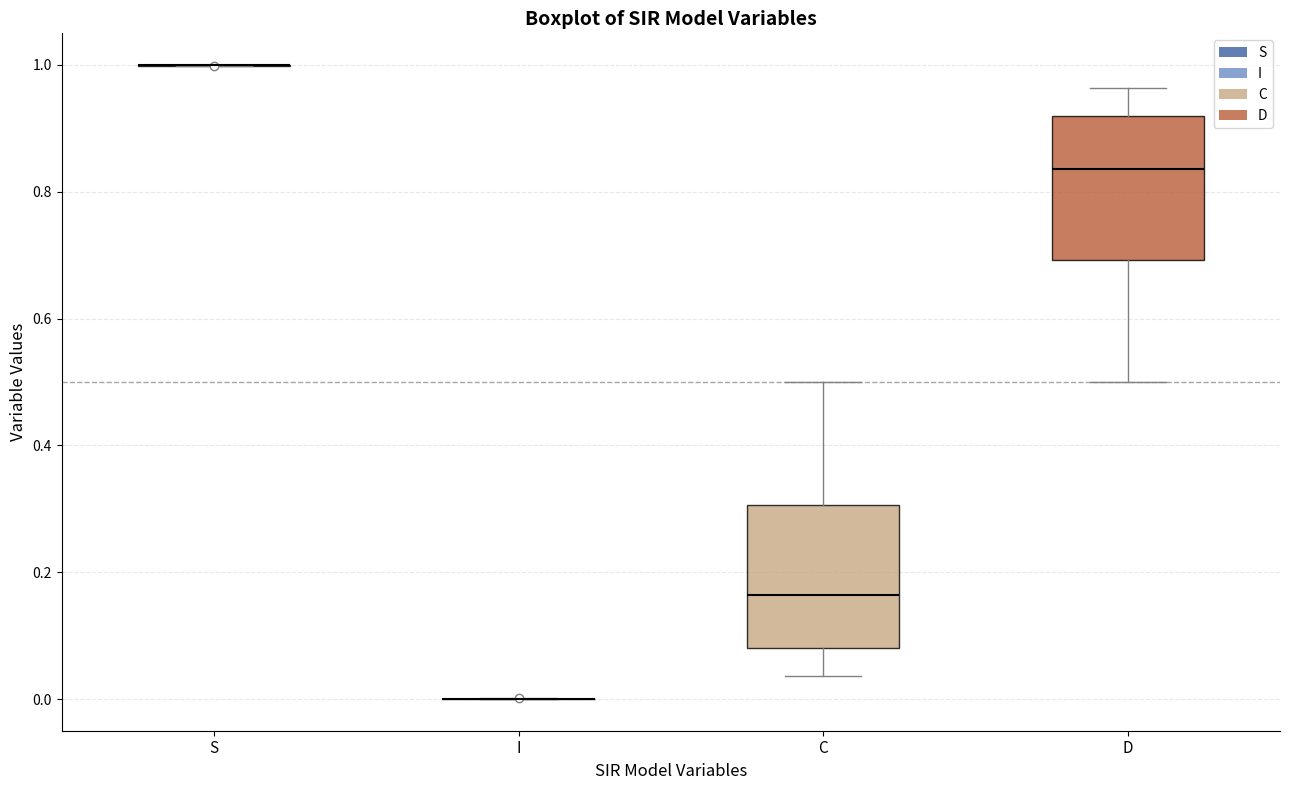

Reading left to right, read every box against the y-axis: the position of its median line, the range the box covers, and the ends of its whiskers. The values are not printed on the chart, so give them approximately, as read against the axis.

S: box collapsed to a line at 1.00, whiskers 1.00 to 1.00
I: box collapsed to a line at 0.00, whiskers 0.00 to 0.00
C: median 0.16, box 0.08 to 0.30, whiskers 0.04 to 0.50
D: median 0.84, box 0.70 to 0.92, whiskers 0.50 to 0.96